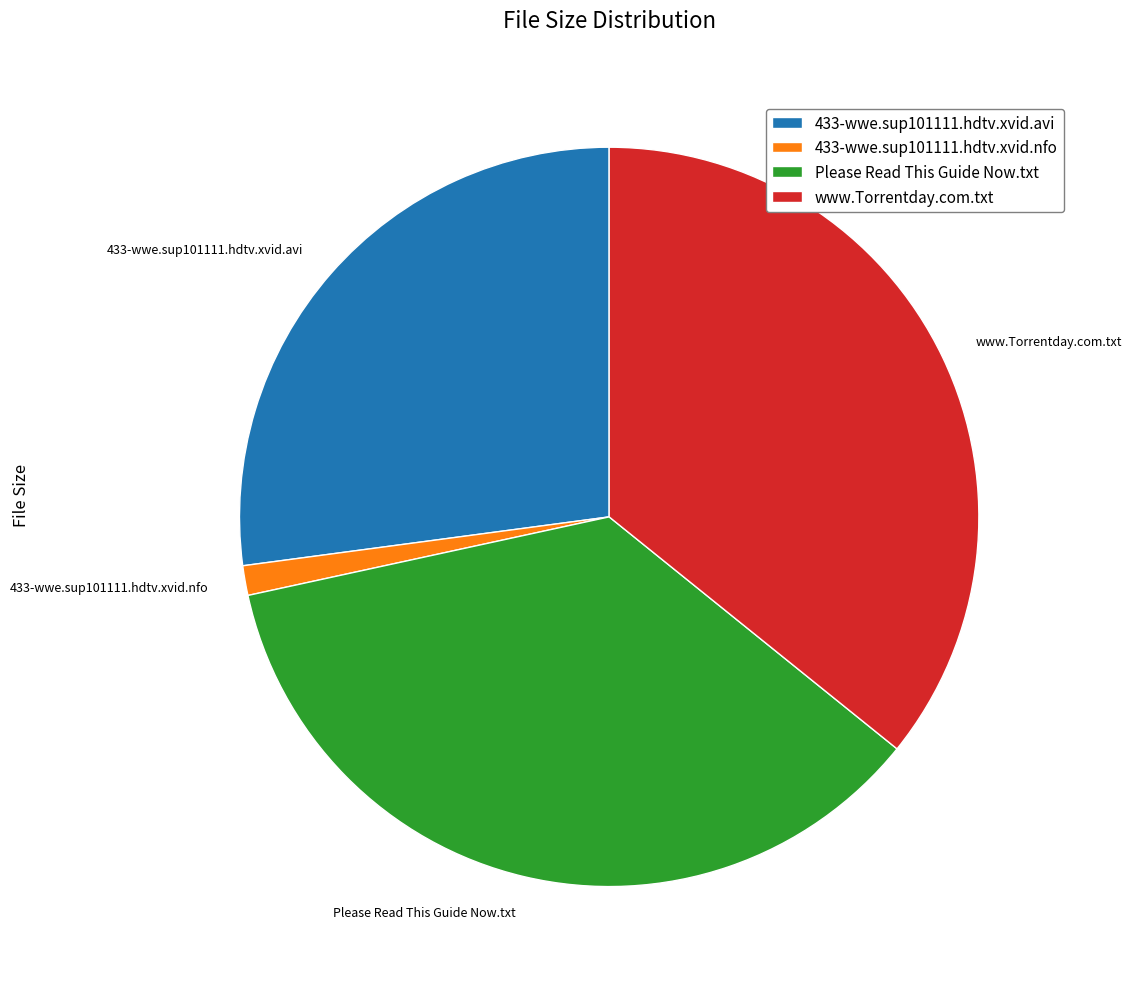

What is the smallest slice in the pie chart?

433-wwe.sup101111.hdtv.xvid.nfo